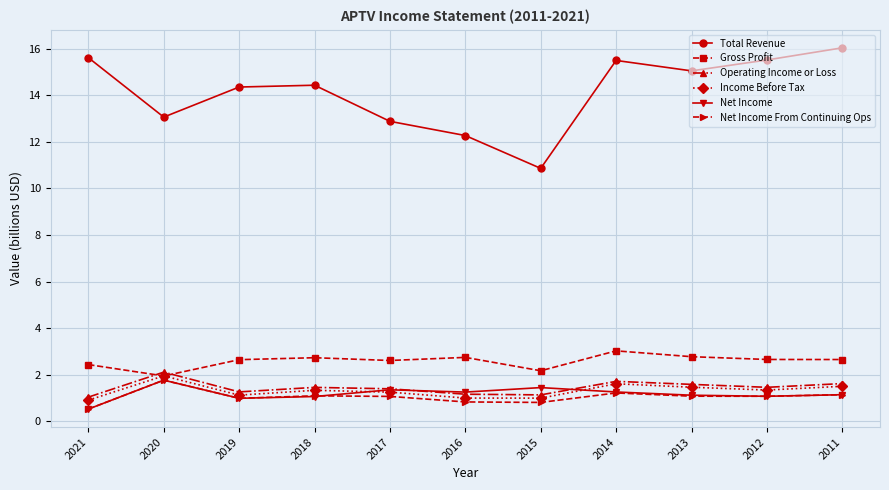

What are all the series names shown in the legend?

Total Revenue, Gross Profit, Operating Income or Loss, Income Before Tax, Net Income, Net Income From Continuing Ops